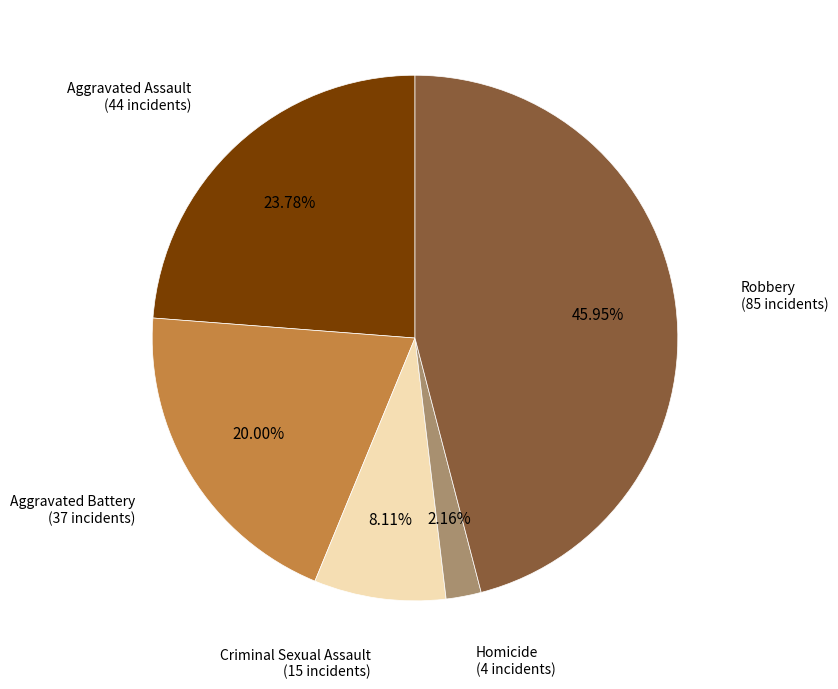

Is there any slice that represents more than half of the pie?

No